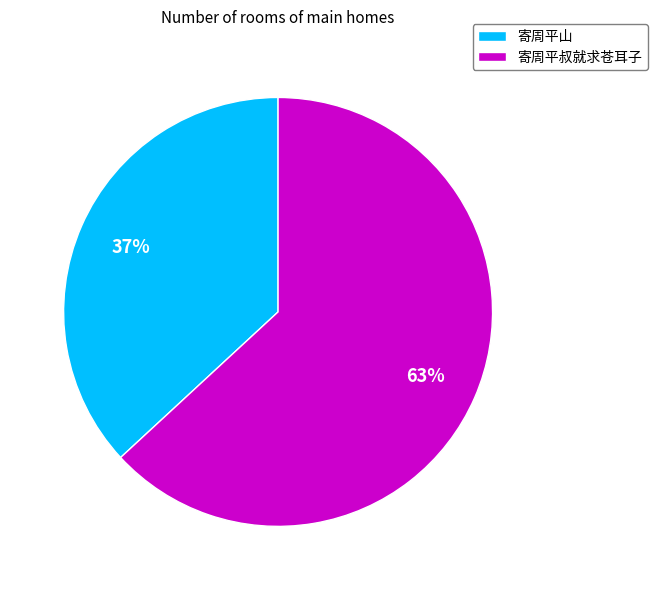

Do 寄周平叔就求苍耳子 and 寄周平山 together represent more than half of the pie?

Yes